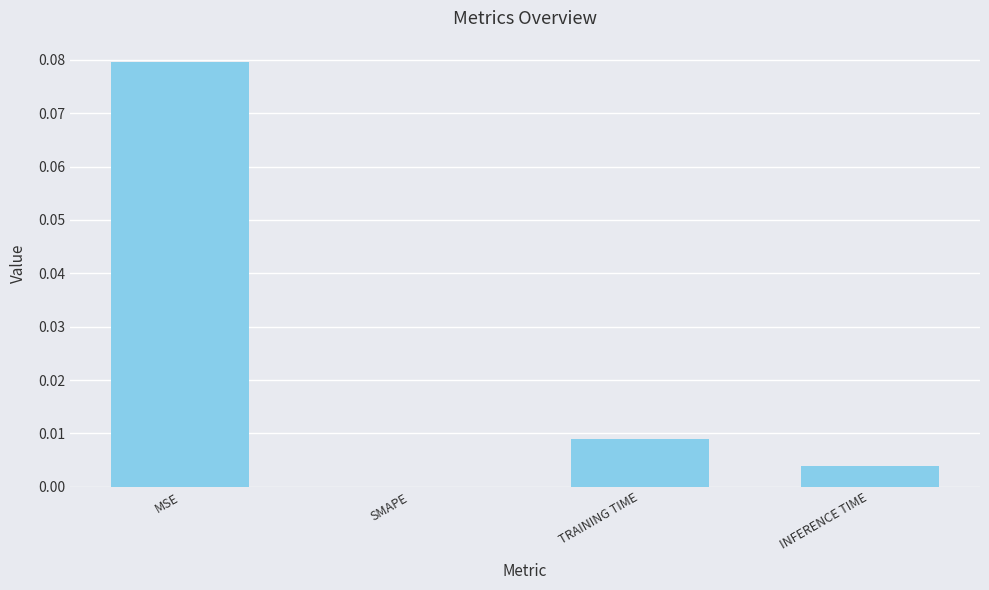

At which category does the chart reach its peak across all series?

MSE